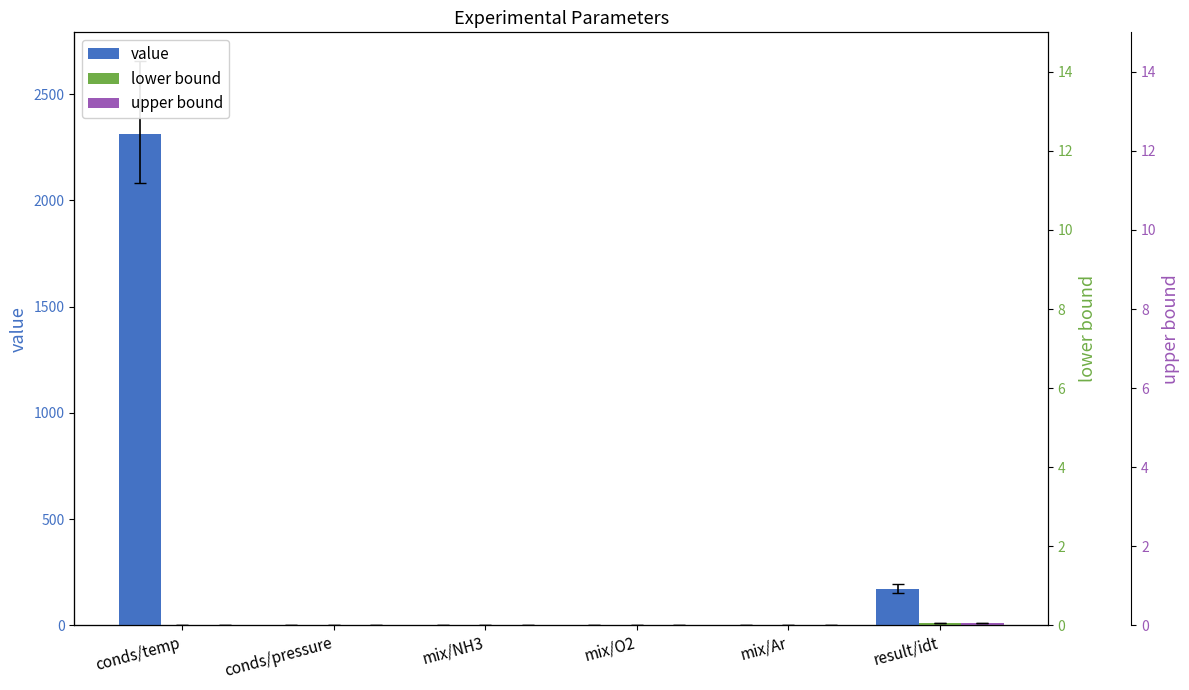

True or false: upper bound has a value of 1.4 at mix/O2.

False